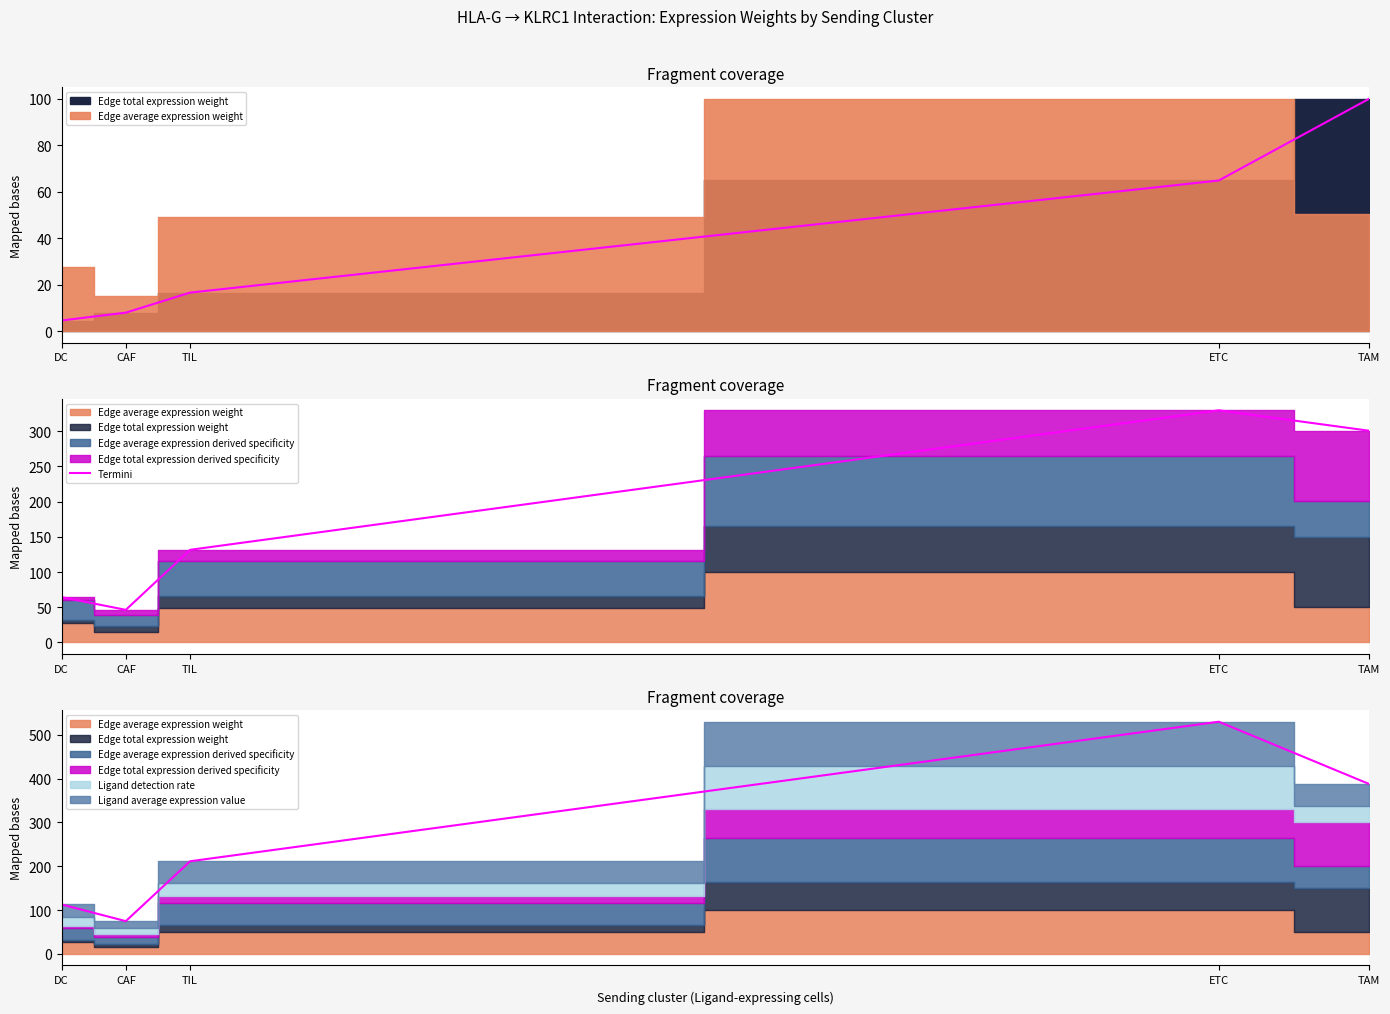

What is the sum of all values?

872.8